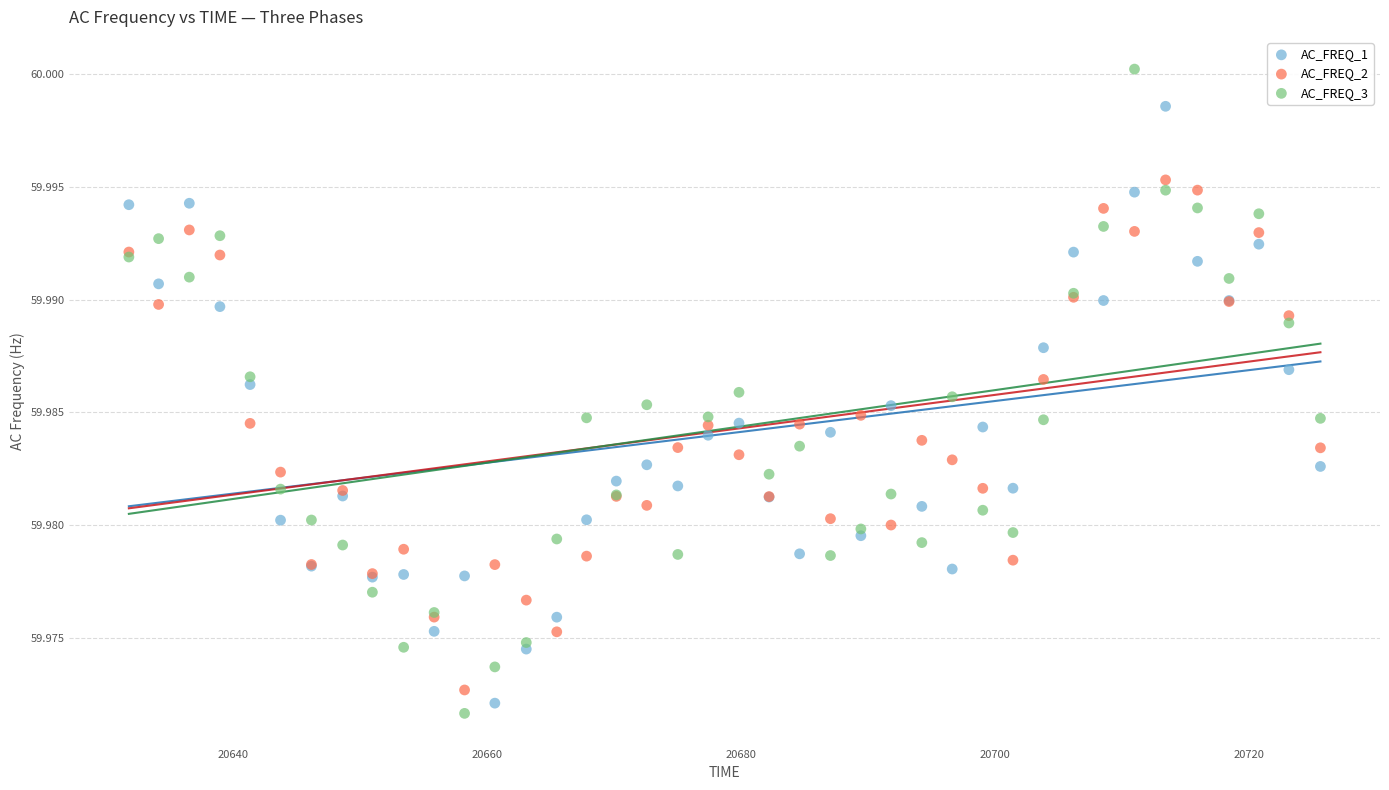

Which series contains the highest Y value?

AC_FREQ_3